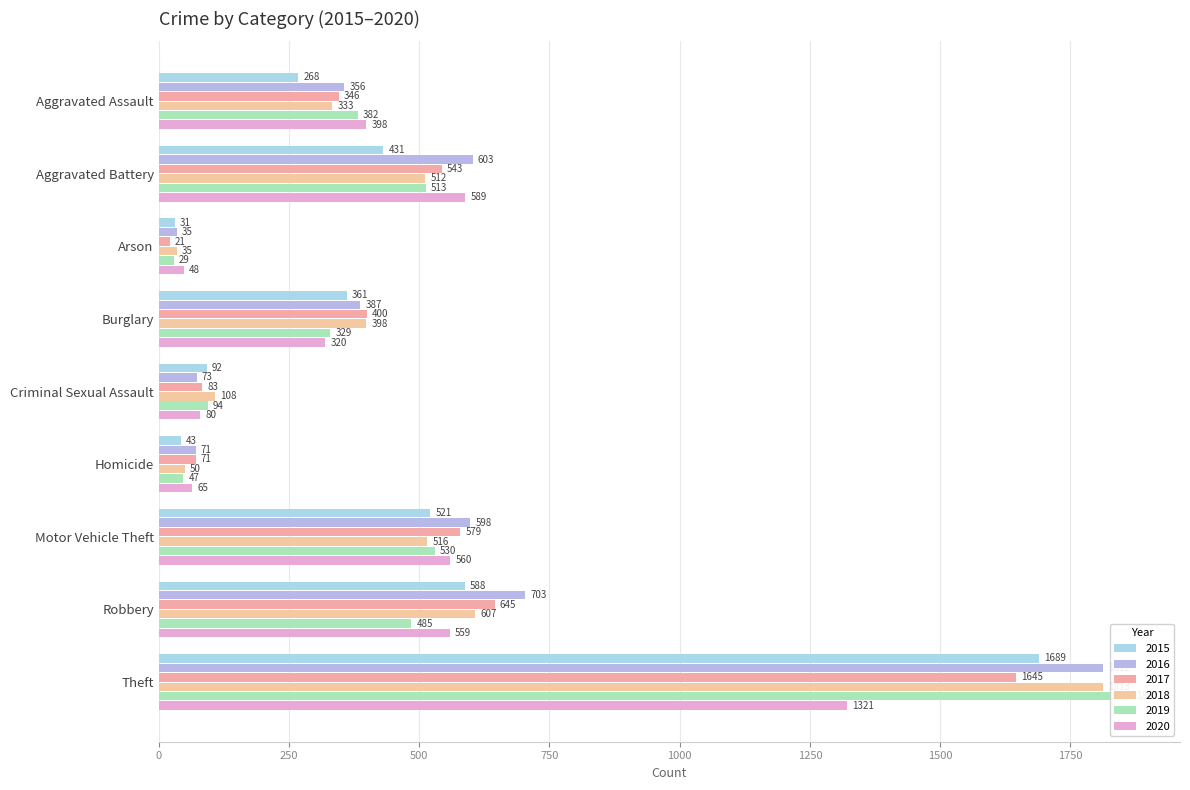

What is the difference between the 2019 values at Theft and Arson?

1838